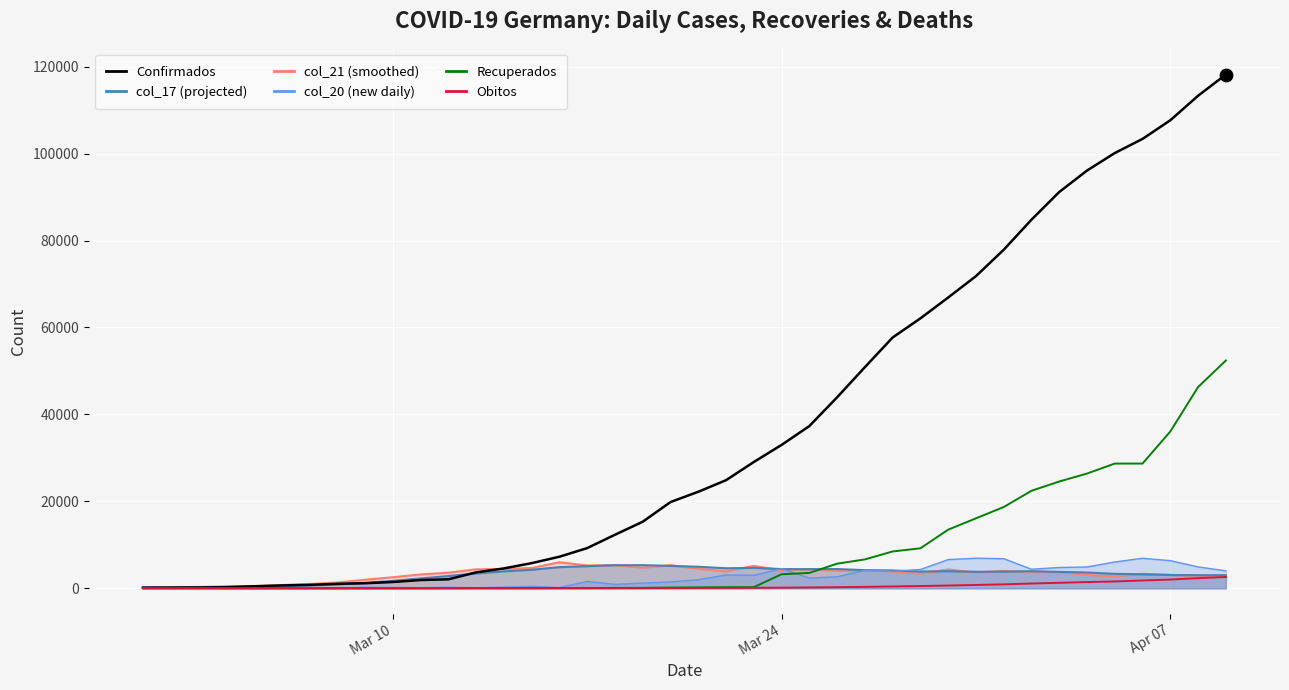

Which series reaches the minimum Y coordinate?

Obitos